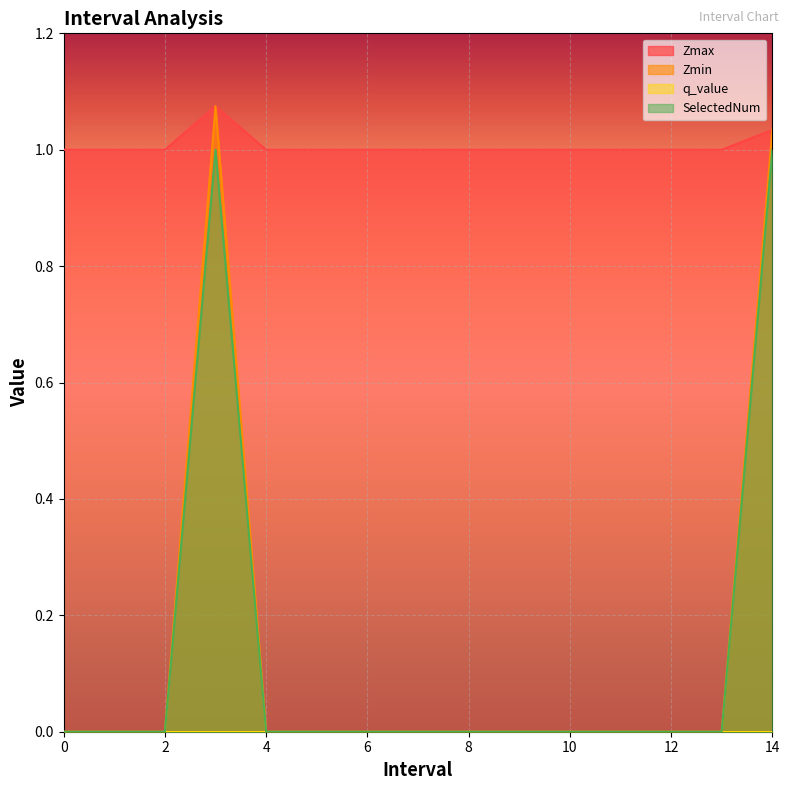

How many lines are shown in the chart?

4